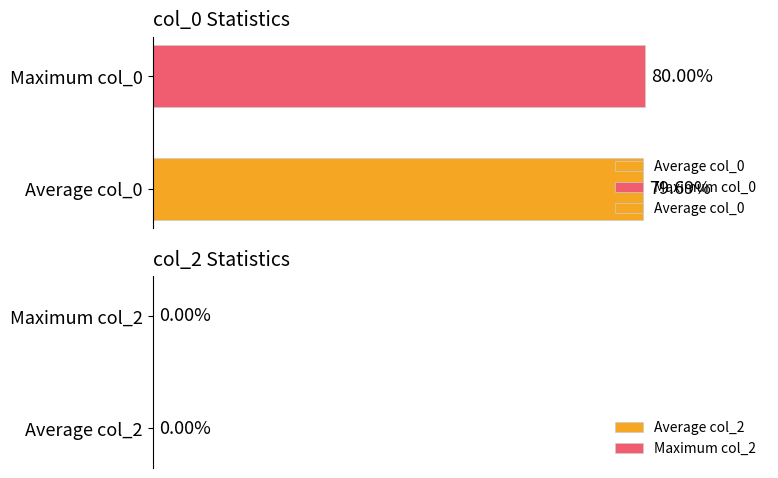

True or false: the data shows 1019234979.7 at Average col_0.

False